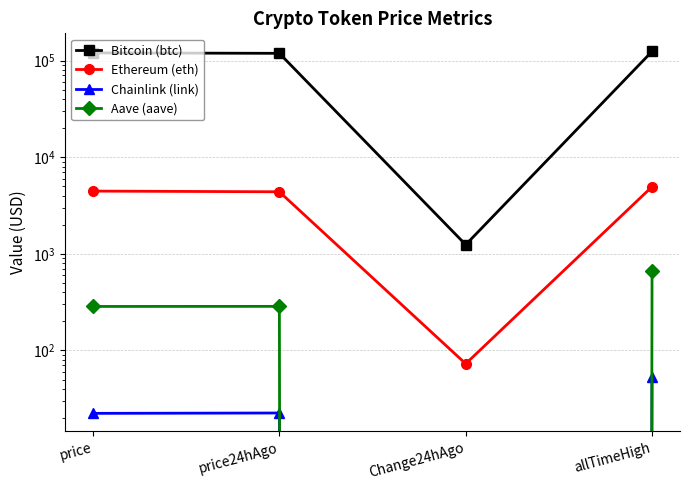

What is the label of the 4th point from the right?

price